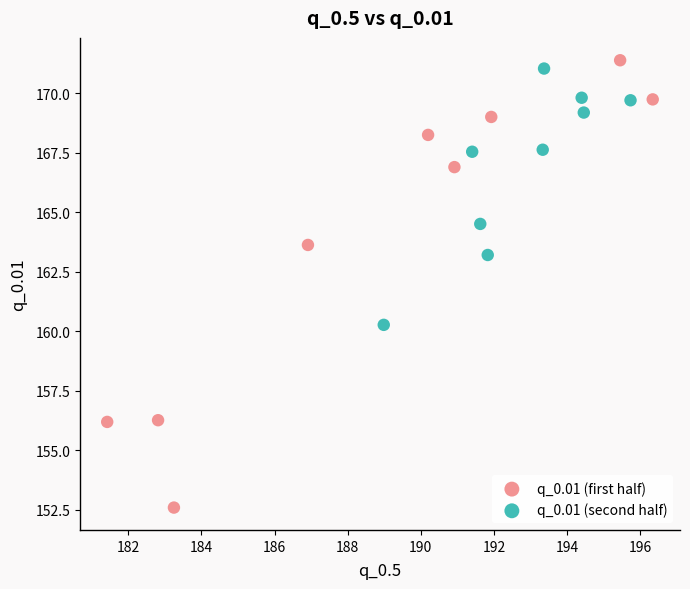

What are all the series names shown in the legend?

q_0.01 (first half), q_0.01 (second half)